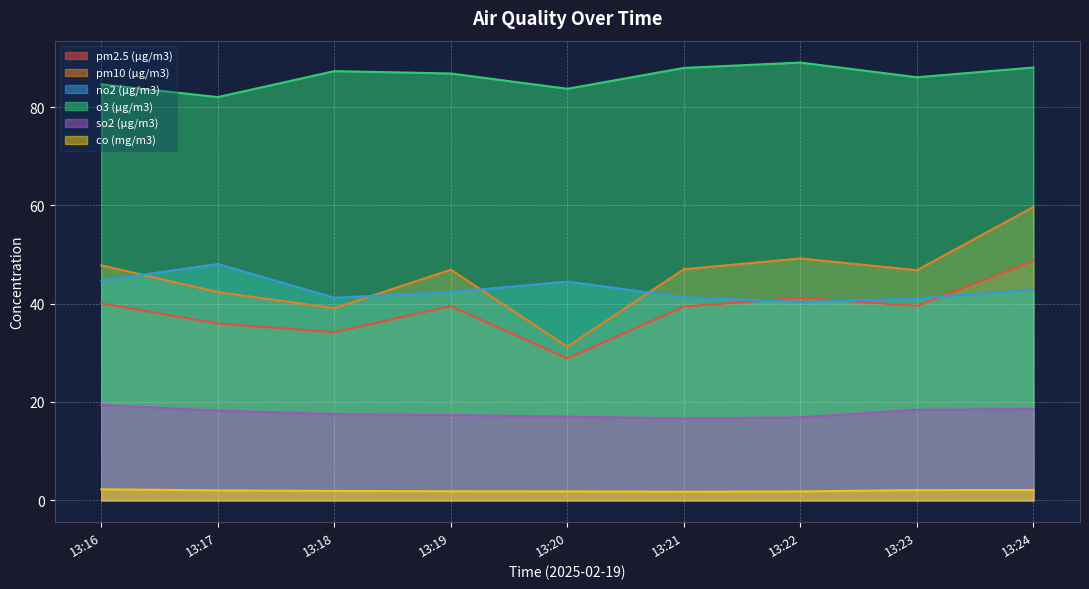

List the series in order of their peak value, highest first.

o3 (μg/m3), pm10 (μg/m3), pm2.5 (μg/m3), no2 (μg/m3), so2 (μg/m3), co (mg/m3)